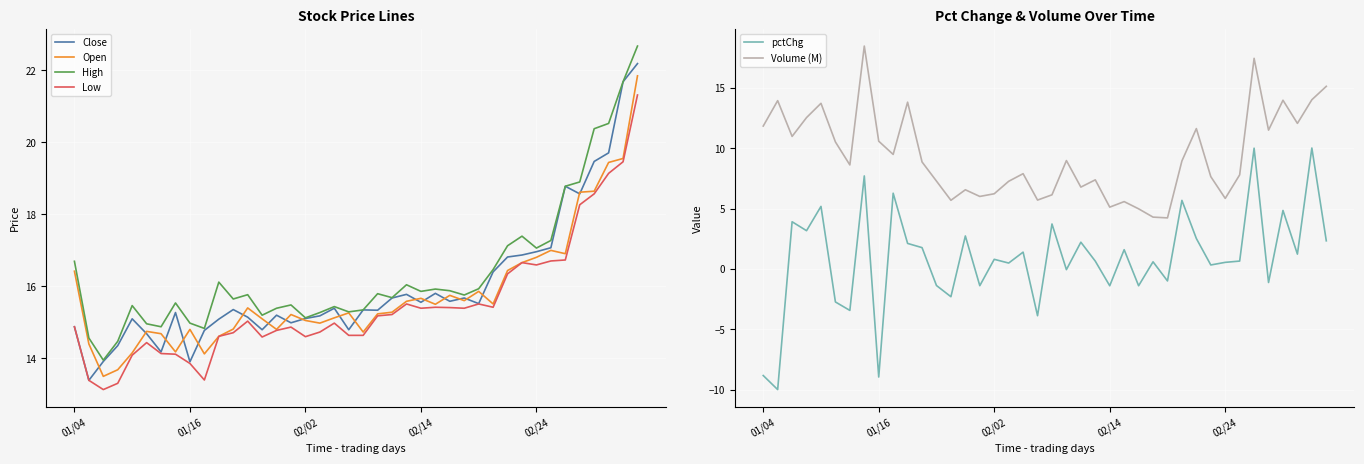

In Low, how many points are lower than both neighbors (excluding endpoints)?

8